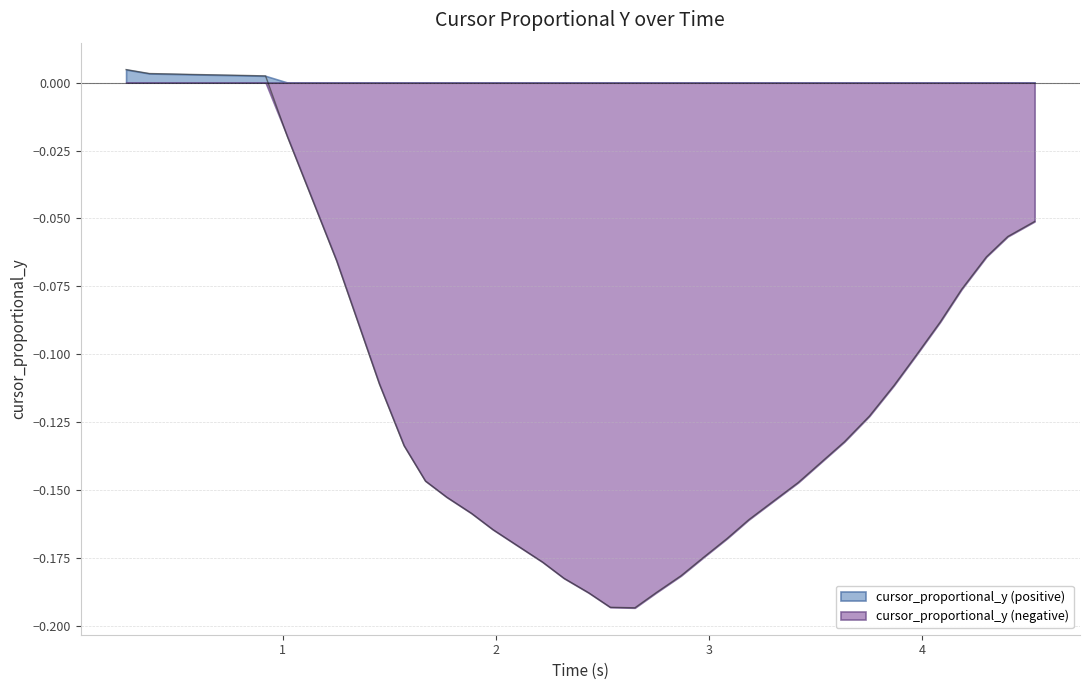

What is the difference between the second highest and minimum values?

0.2